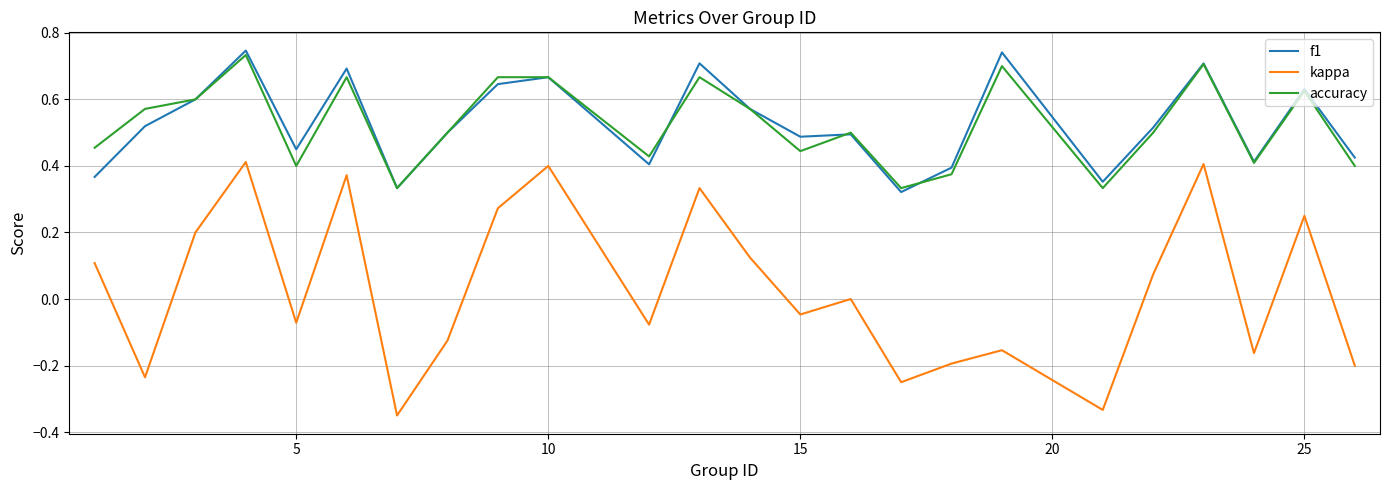

Which series has the widest spread of values?

kappa